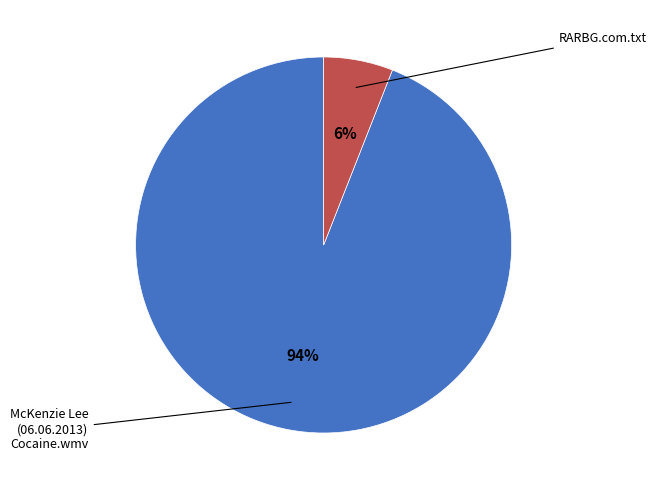

To the nearest percent, what is the difference between the largest and smallest slice percentages?

88%